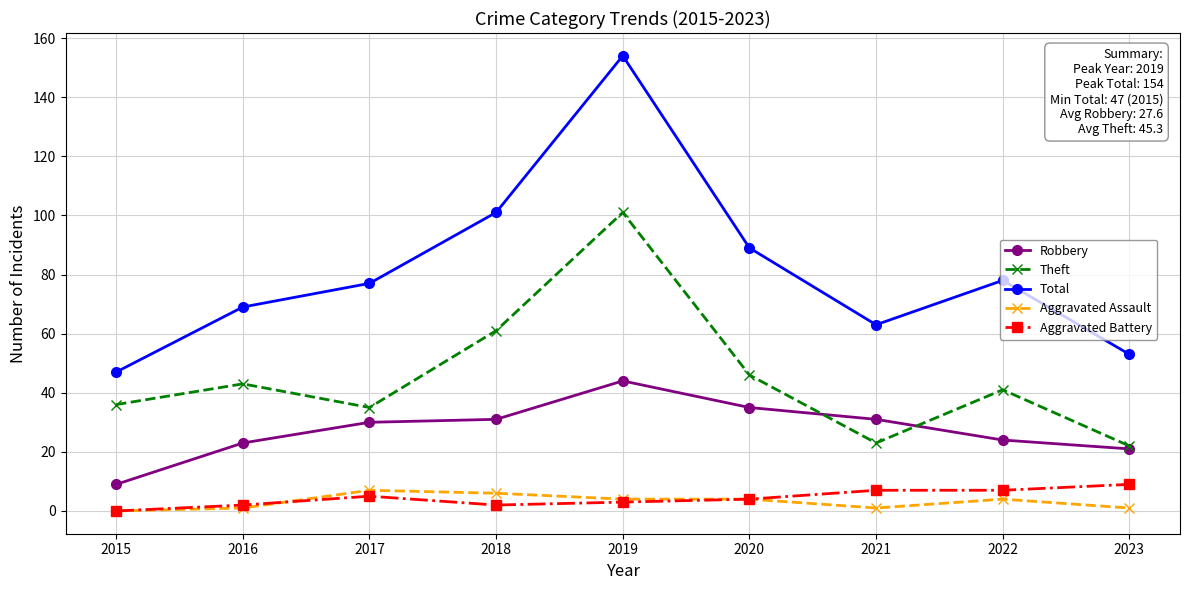

True or false: Aggravated Assault and Robbery cross at least once.

False